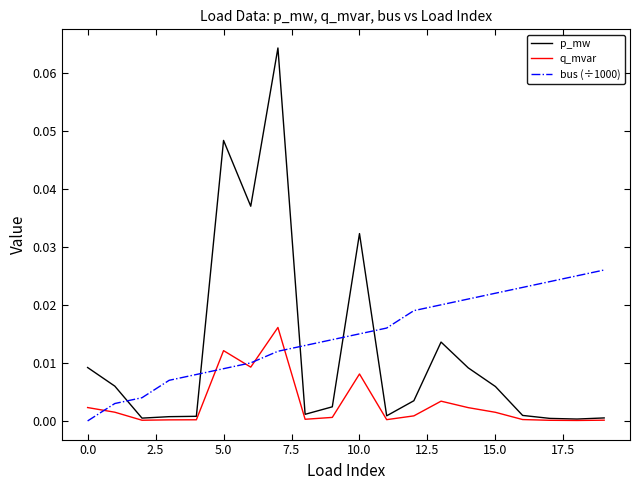

Which series has the widest spread of values?

p_mw